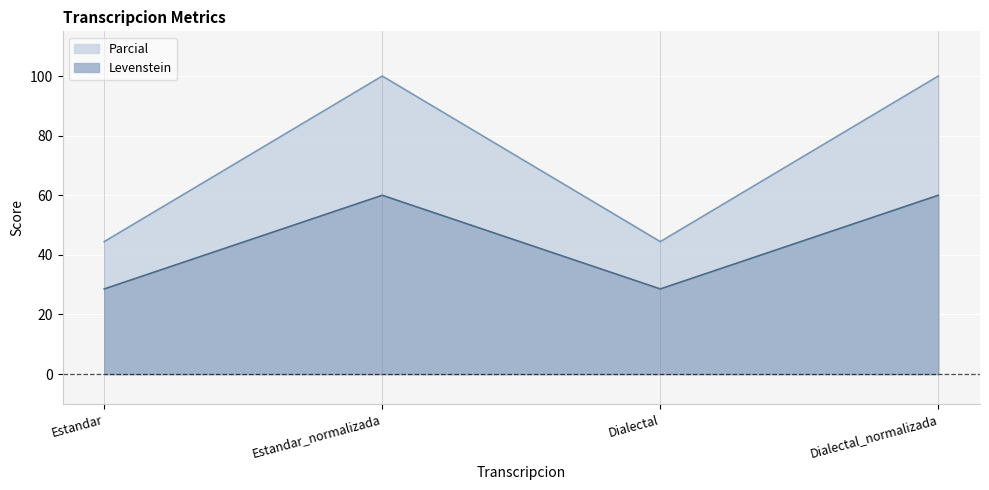

What is the total value across all series at Estandar?

73.0